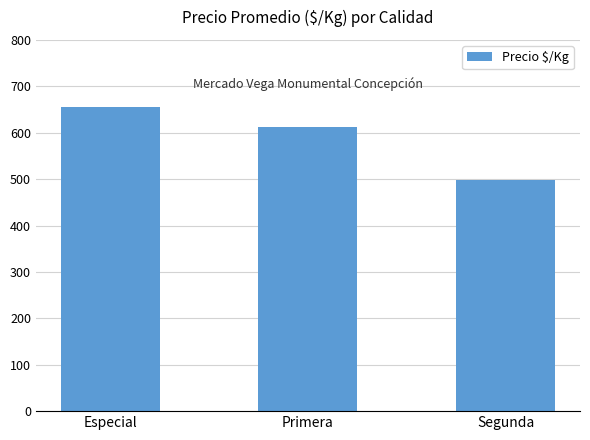

Which has a higher value, Especial or Segunda?

Especial